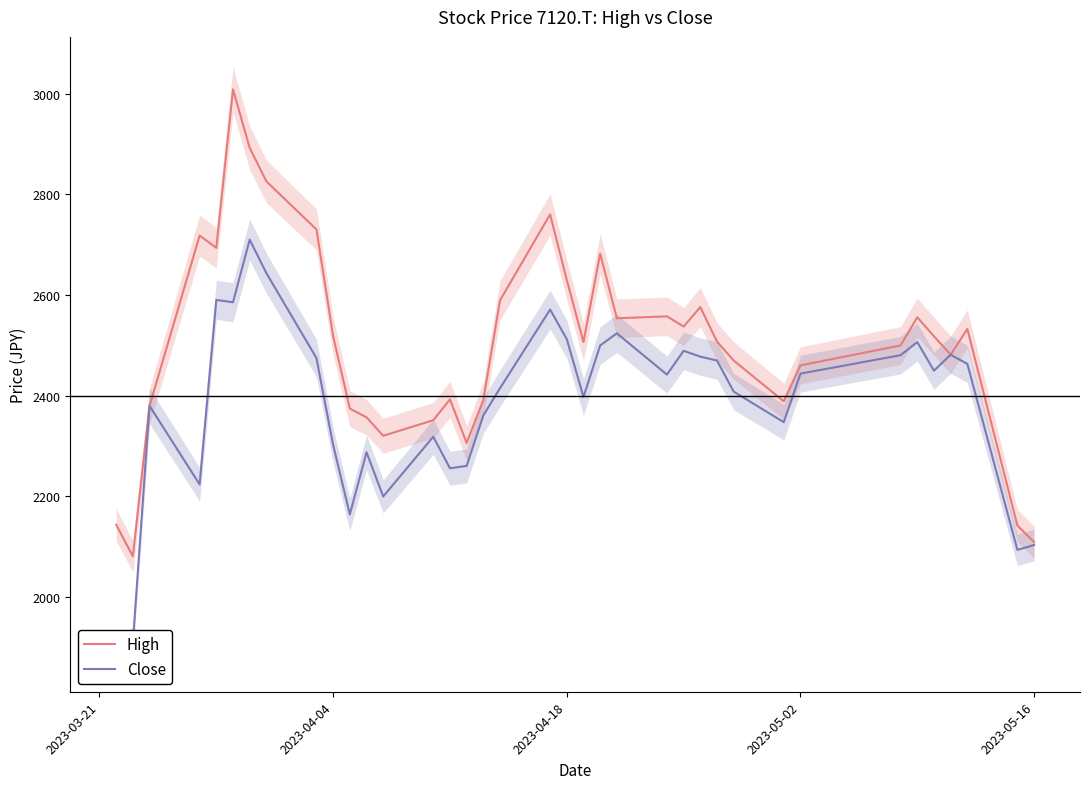

Is the value of High at 14 greater than the value of Close at 28?

Yes